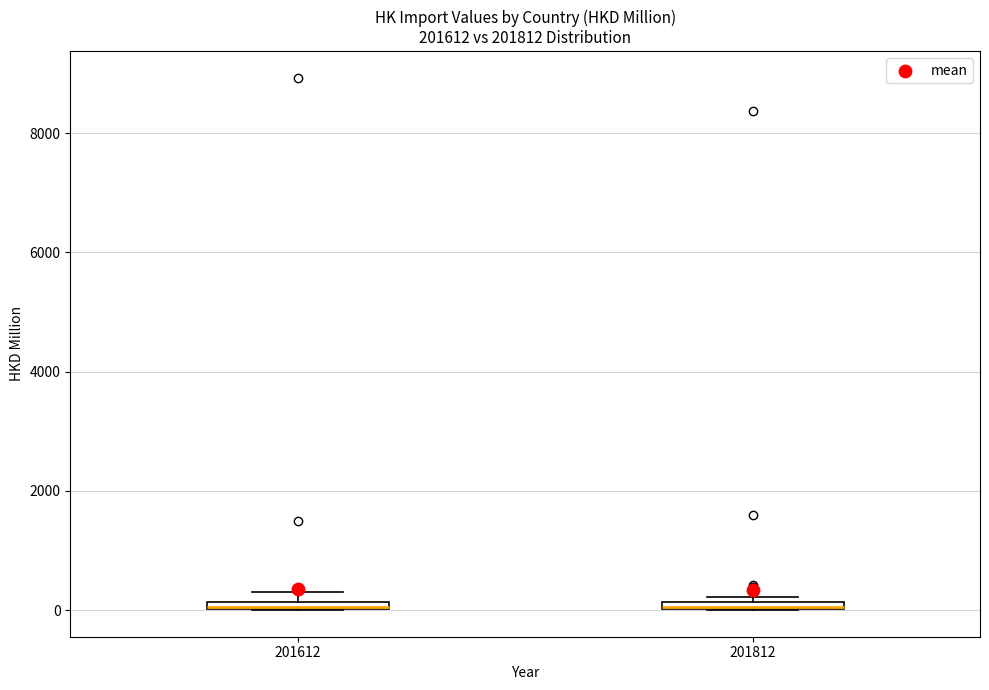

Where is the upper edge of the box at x = 201812 on the y-axis? The values are not printed on the chart, so give them approximately, as read against the axis.

200